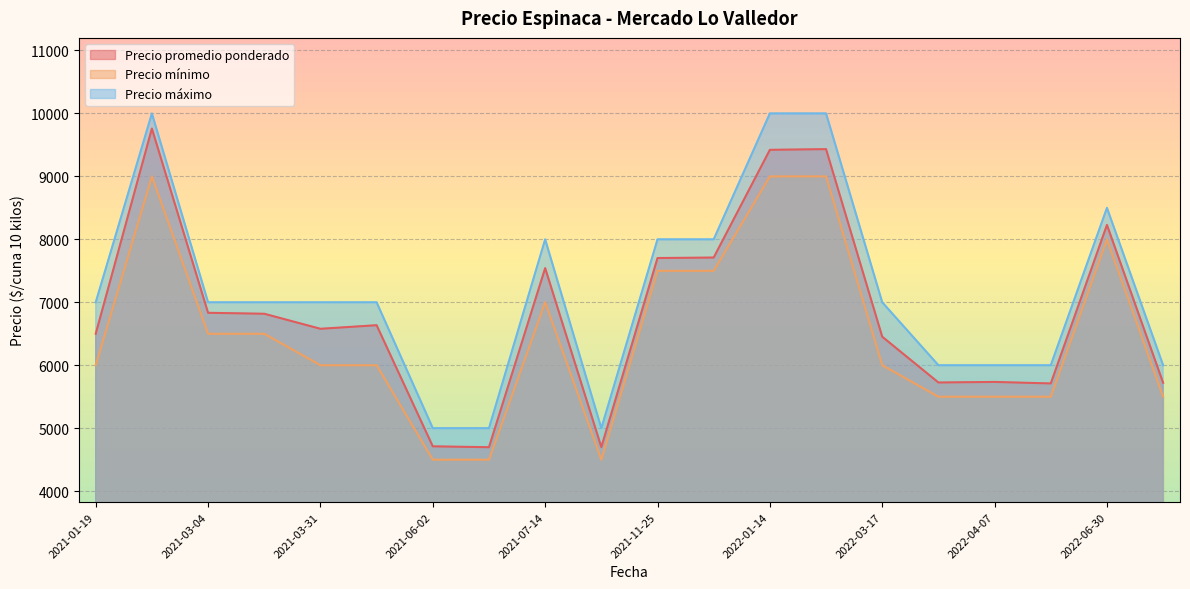

In Precio mínimo, how many points are lower than both neighbors (excluding endpoints)?

4